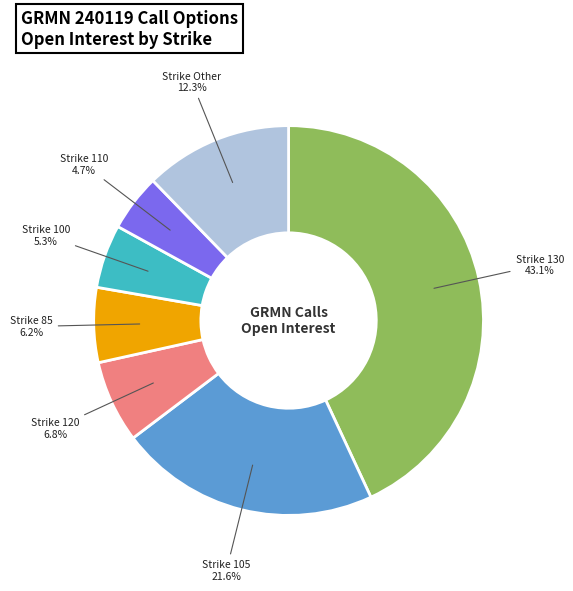

Is there any slice that represents more than half of the pie?

No